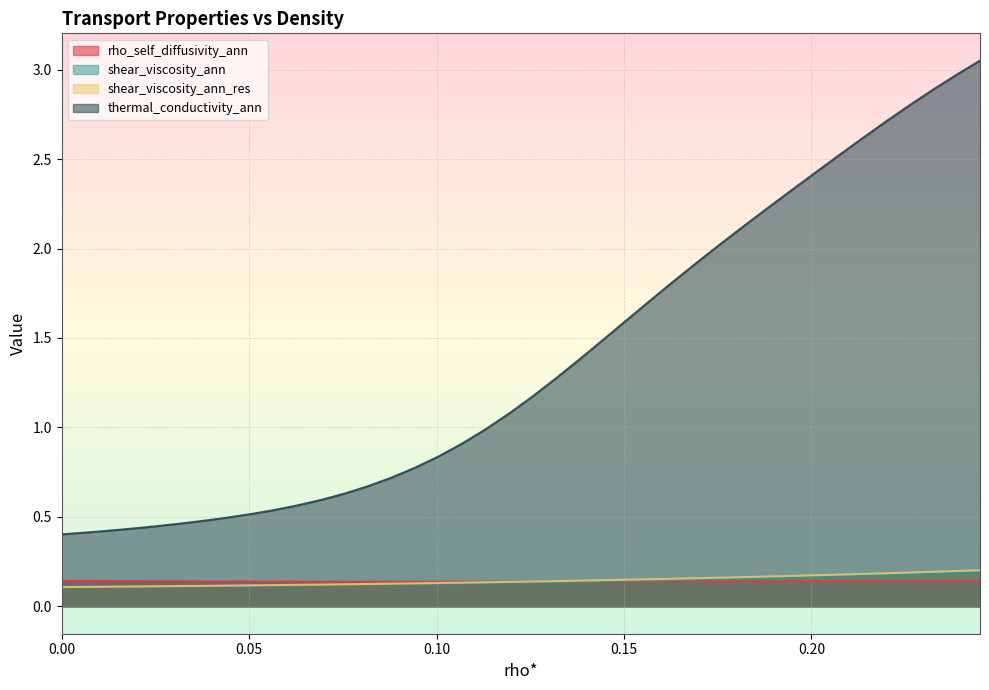

Reading left to right, list all the values displayed in this chart.

rho_self_diffusivity_ann: 0.1	0.1	0.1	0.1	0.1	0.1	0.1	0.1	0.1	0.1	0.1	0.1	0.1	0.1	0.1	0.1	0.1	0.1	0.1	0.1	0.1	0.1	0.1	0.1	0.1	0.1	0.1	0.1	0.1	0.1	0.1	0.1	0.1	0.1	0.1	0.1	0.1	0.1	0.1	0.1
shear_viscosity_ann: 0.1	0.1	0.1	0.1	0.1	0.1	0.1	0.1	0.1	0.1	0.1	0.1	0.1	0.1	0.1	0.1	0.1	0.1	0.1	0.1	0.1	0.1	0.1	0.1	0.1	0.1	0.1	0.2	0.2	0.2	0.2	0.2	0.2	0.2	0.2	0.2	0.2	0.2	0.2	0.2
shear_viscosity_ann_res: 0.1	0.1	0.1	0.1	0.1	0.1	0.1	0.1	0.1	0.1	0.1	0.1	0.1	0.1	0.1	0.1	0.1	0.1	0.1	0.1	0.1	0.1	0.1	0.1	0.1	0.2	0.2	0.2	0.2	0.2	0.2	0.2	0.2	0.2	0.2	0.2	0.2	0.2	0.2	0.2
thermal_conductivity_ann: 0.4	0.4	0.4	0.4	0.4	0.5	0.5	0.5	0.5	0.5	0.6	0.6	0.6	0.7	0.7	0.8	0.8	0.9	1.0	1.1	1.2	1.3	1.4	1.5	1.6	1.7	1.8	1.9	2.0	2.1	2.2	2.3	2.4	2.5	2.6	2.7	2.8	2.9	3.0	3.0